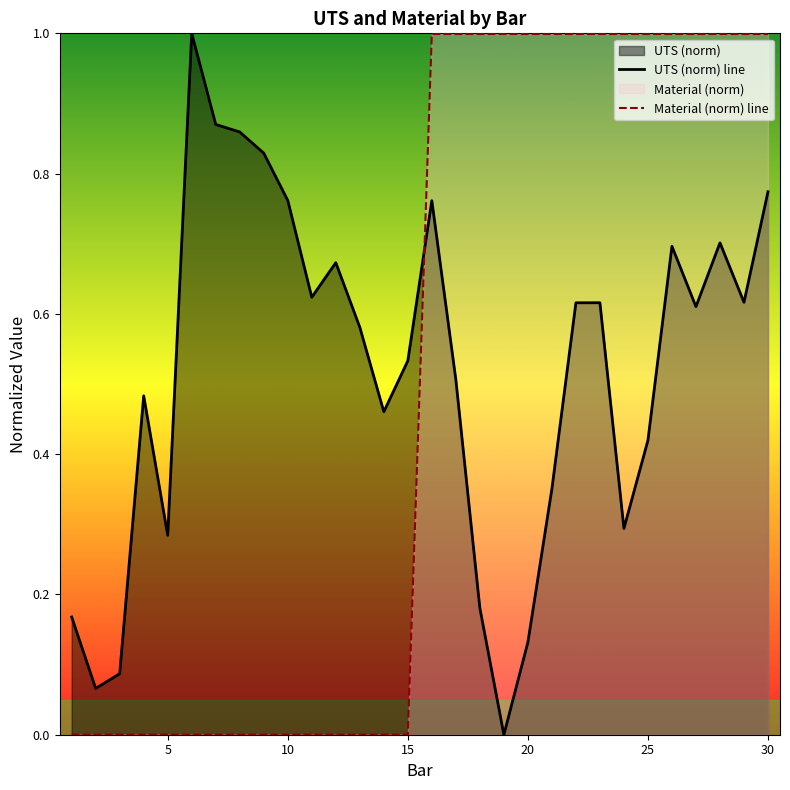

What is the maximum value for UTS (norm) line?

1.0